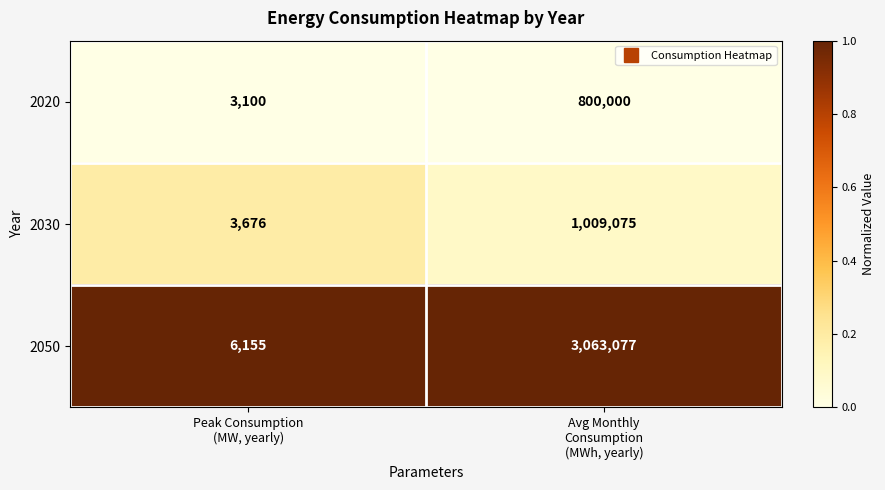

What is the difference between the maximum and minimum values in the 2030 series?

1005399